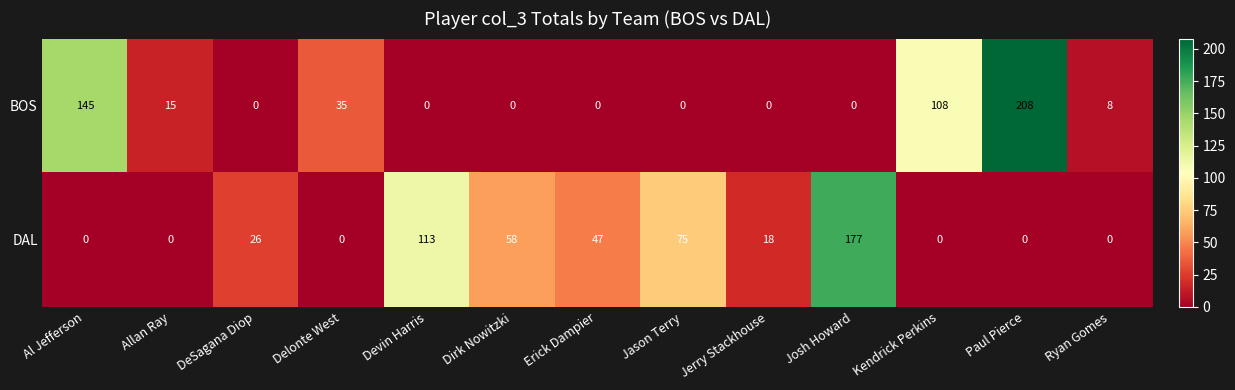

What is the difference between the maximum and minimum values in the BOS series?

208